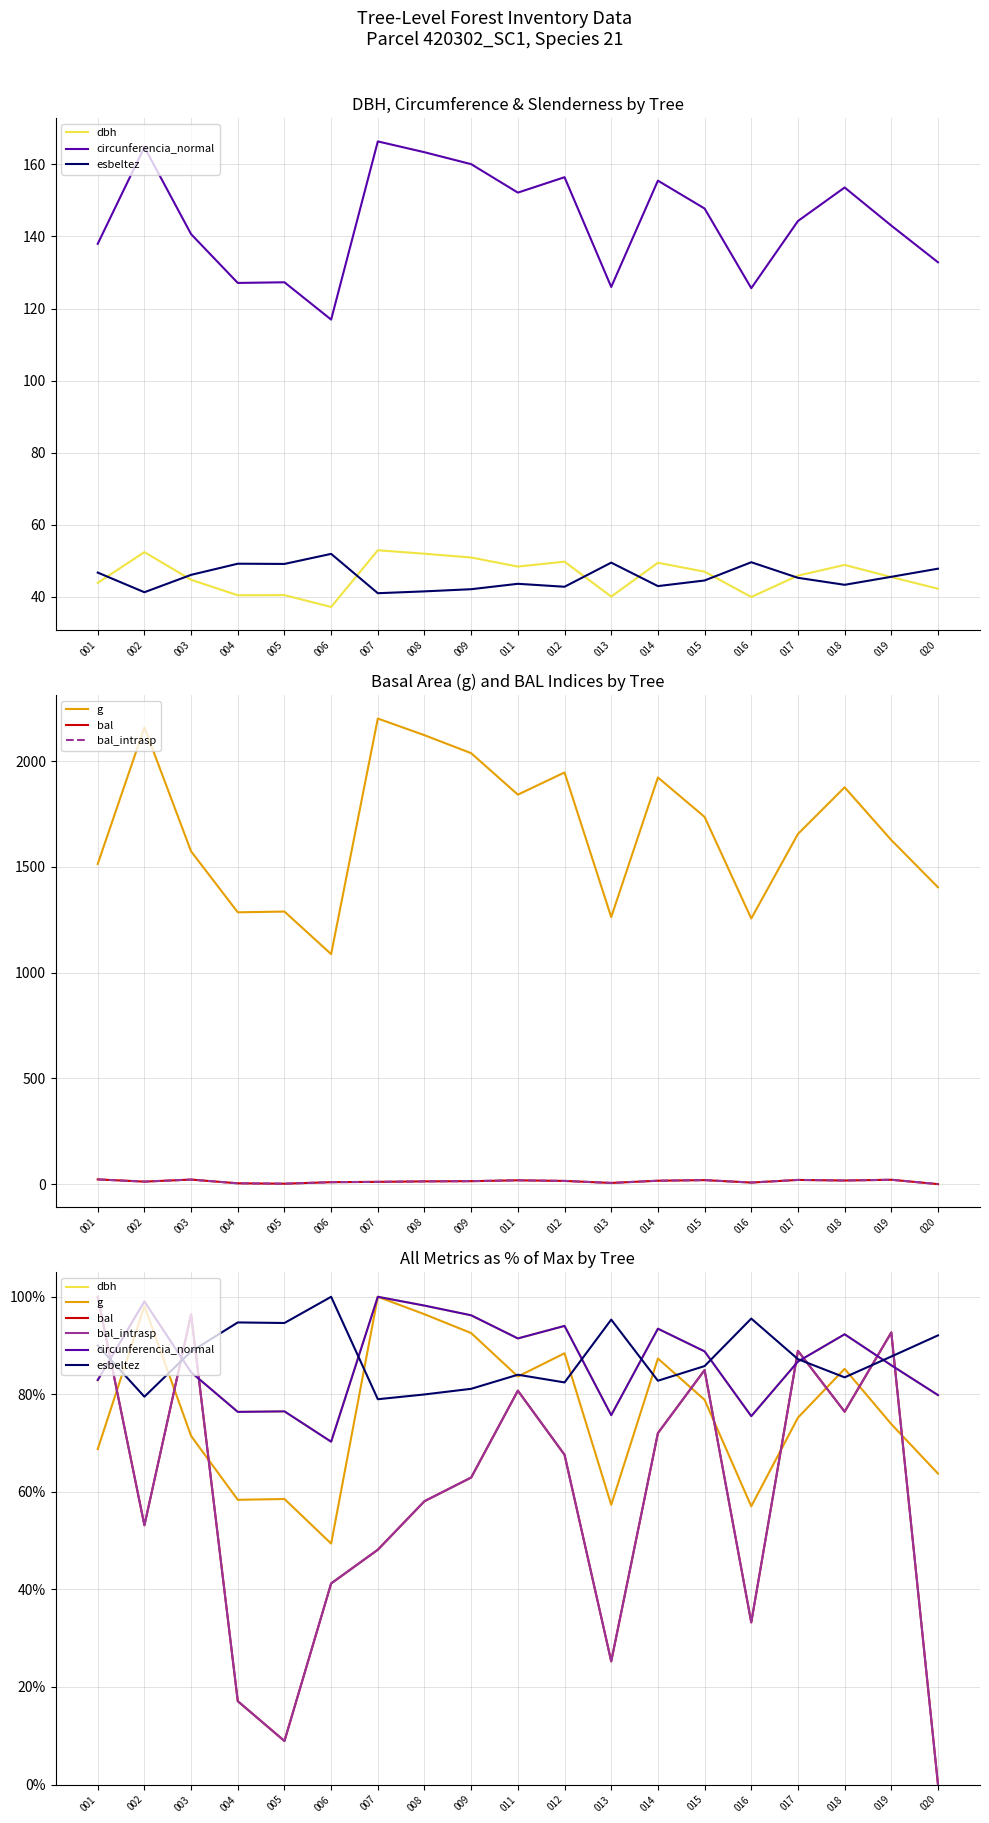

Reading left to right, extract all data points from this chart.

dbh: 001=82.9	002=99.0	003=84.5	004=76.4	005=76.5	006=70.3	007=100.0	008=98.2	009=96.2	011=91.5	012=94.0	013=75.7	014=93.4	015=88.8	016=75.5	017=86.7	018=92.3	019=86.0	020=79.8
circunferencia_normal: 001=82.9	002=99.1	003=84.5	004=76.4	005=76.5	006=70.3	007=100.0	008=98.2	009=96.2	011=91.5	012=94.0	013=75.7	014=93.5	015=88.8	016=75.5	017=86.7	018=92.3	019=86.0	020=79.8
esbeltez: 001=90.0	002=79.5	003=88.8	004=94.7	005=94.6	006=100.0	007=79.0	008=80.0	009=81.1	011=84.0	012=82.4	013=95.3	014=82.8	015=85.8	016=95.5	017=87.2	018=83.5	019=87.8	020=92.1
g: 001=68.8	002=98.1	003=71.5	004=58.4	005=58.5	006=49.4	007=100.0	008=96.4	009=92.6	011=83.7	012=88.4	013=57.4	014=87.3	015=78.9	016=57.0	017=75.2	018=85.2	019=73.9	020=63.8
bal: 001=100.0	002=53.2	003=96.4	004=17.1	005=8.9	006=41.2	007=48.1	008=58.1	009=62.9	011=80.8	012=67.6	013=25.3	014=72.1	015=85.0	016=33.2	017=88.9	018=76.4	019=92.7	020=0.0
bal_intrasp: 001=100.0	002=53.2	003=96.4	004=17.1	005=8.9	006=41.2	007=48.1	008=58.1	009=62.9	011=80.8	012=67.6	013=25.3	014=72.1	015=85.0	016=33.2	017=88.9	018=76.4	019=92.7	020=0.0